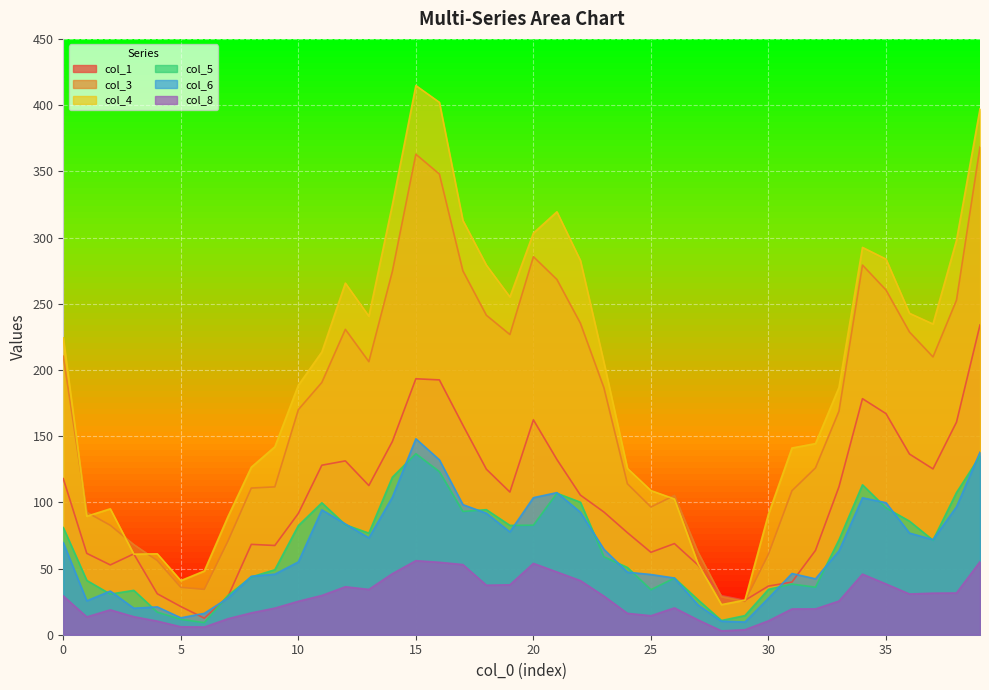

Count the number of categories in the chart.

40